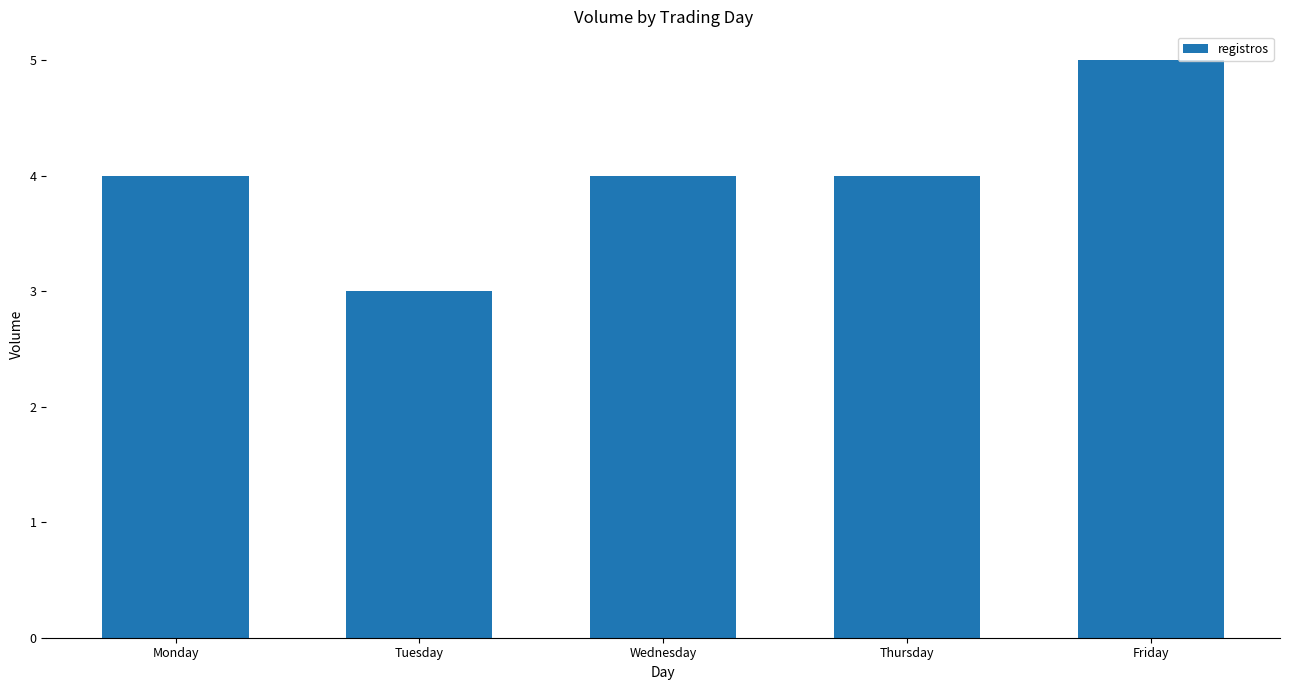

What is the average value?

4